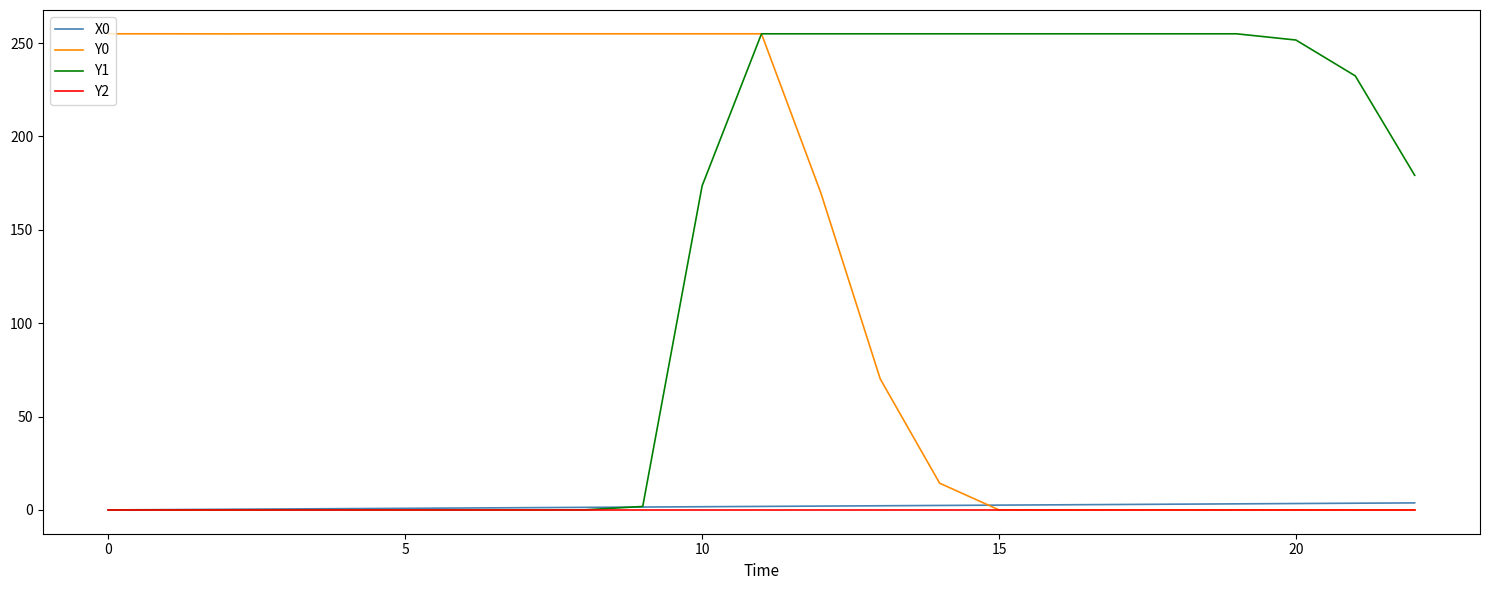

What are all the series names shown in the legend?

X0, Y0, Y1, Y2